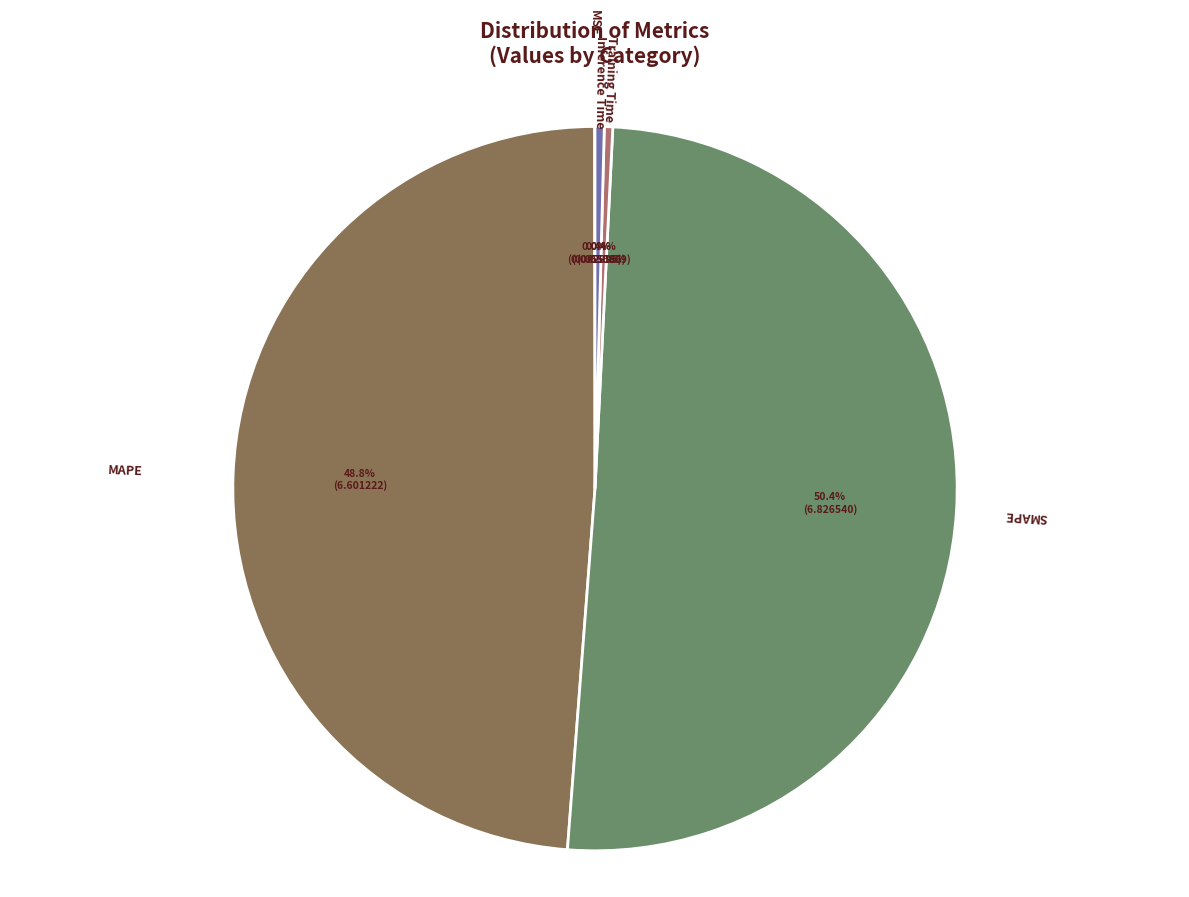

Which slice is the largest?

SMAPE